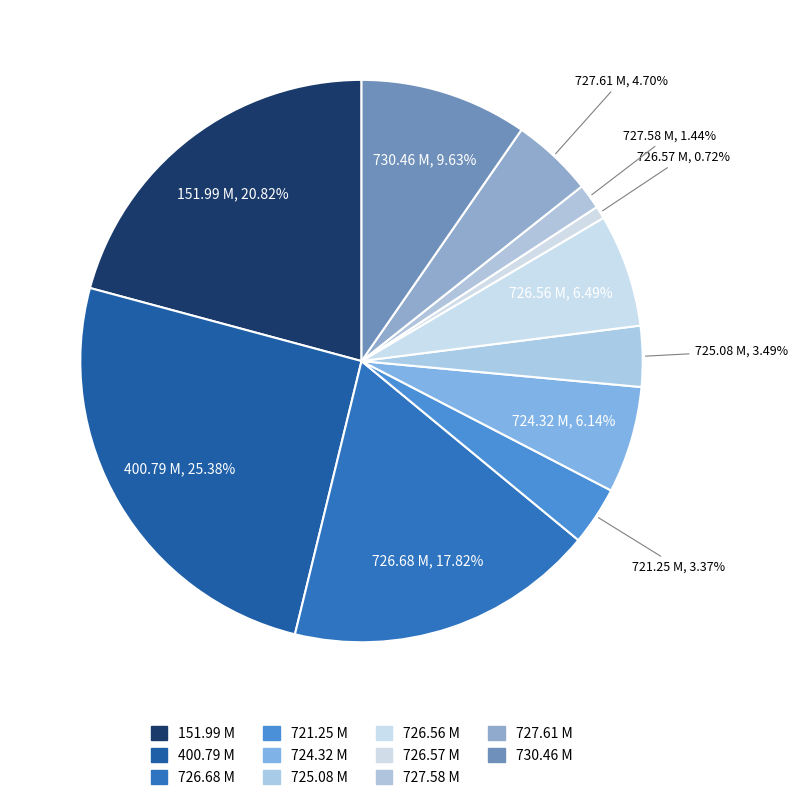

Which slice is the largest?

400.79 M